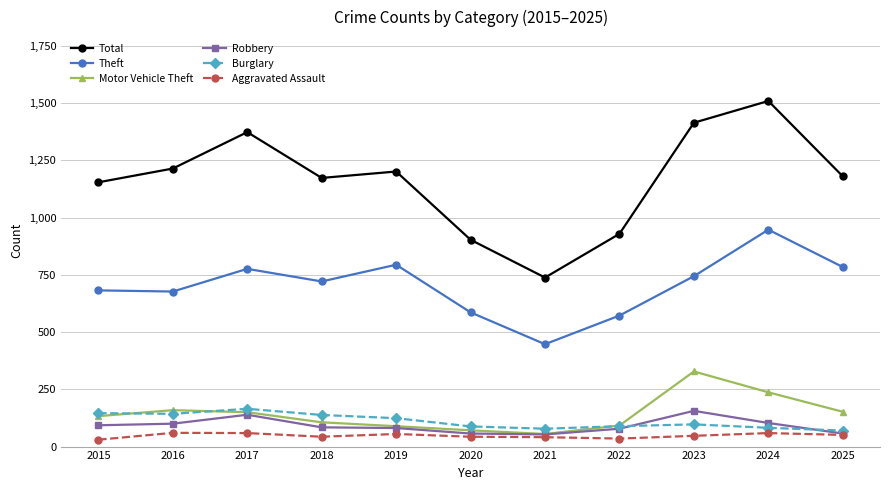

Is it true that Motor Vehicle Theft equals 71 at 2020?

True